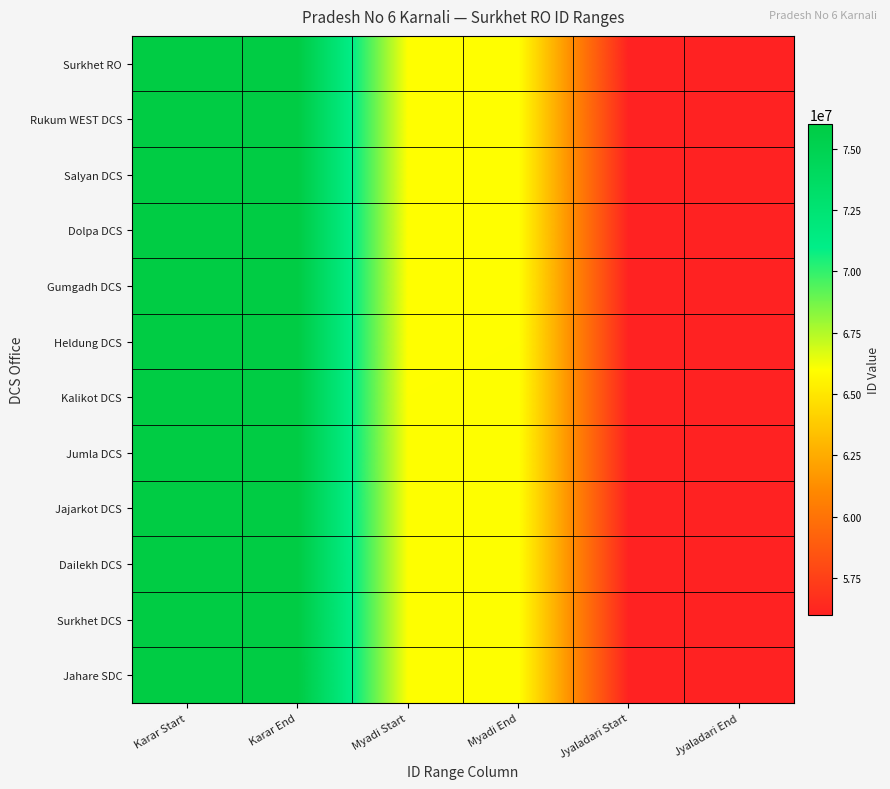

At Karar End, list the series in order from smallest to largest.

Surkhet RO, Rukum WEST DCS, Salyan DCS, Dolpa DCS, Gumgadh DCS, Heldung DCS, Kalikot DCS, Jumla DCS, Jajarkot DCS, Dailekh DCS, Surkhet DCS, Jahare SDC